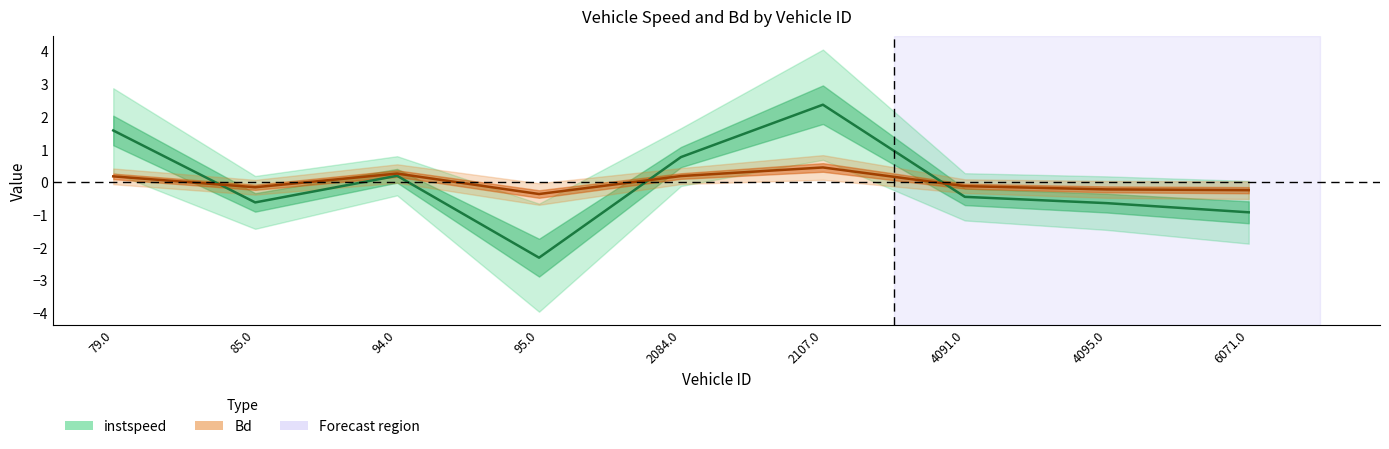

What is the sum of the Bd values at 2107.0 and 2084.0?

0.6